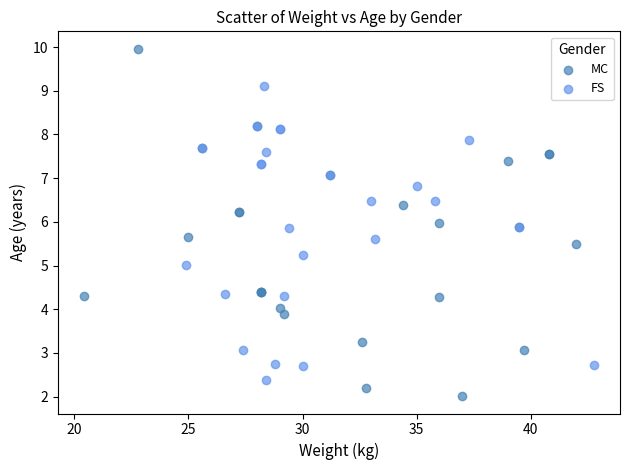

Which series contains the highest Y value?

MC